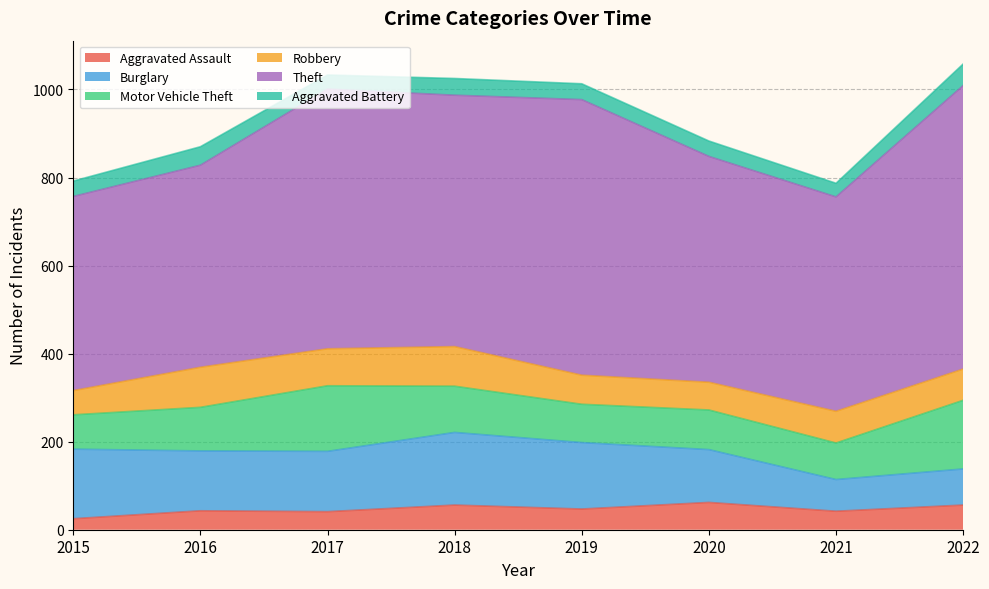

At which label does Motor Vehicle Theft reach its minimum?

2015